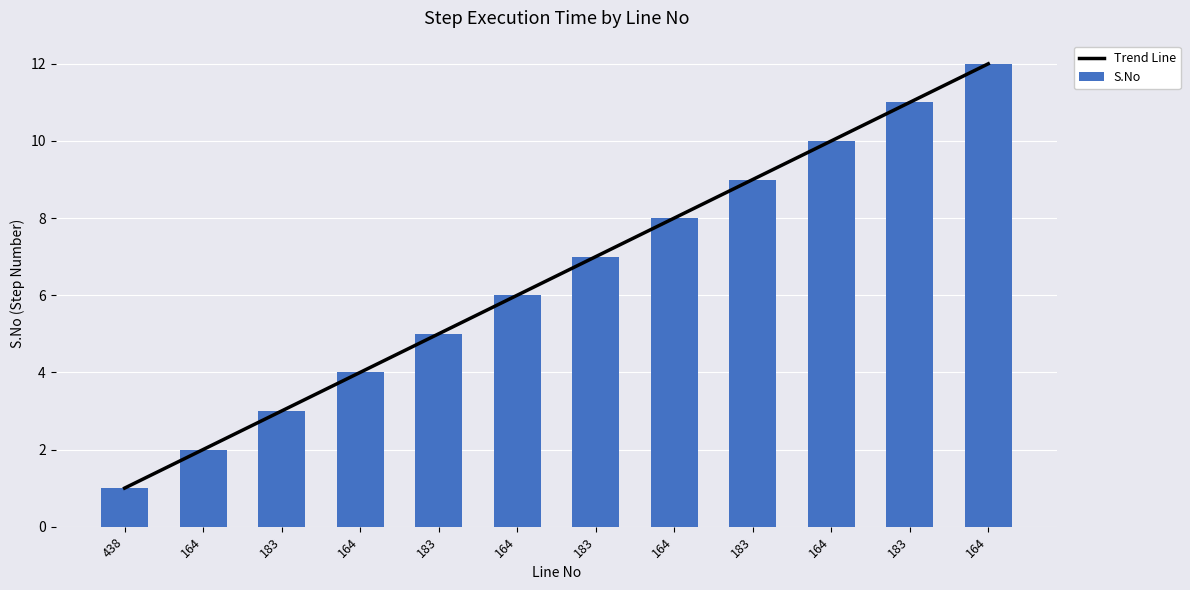

Where does the Trend Line series first go above 7?

164